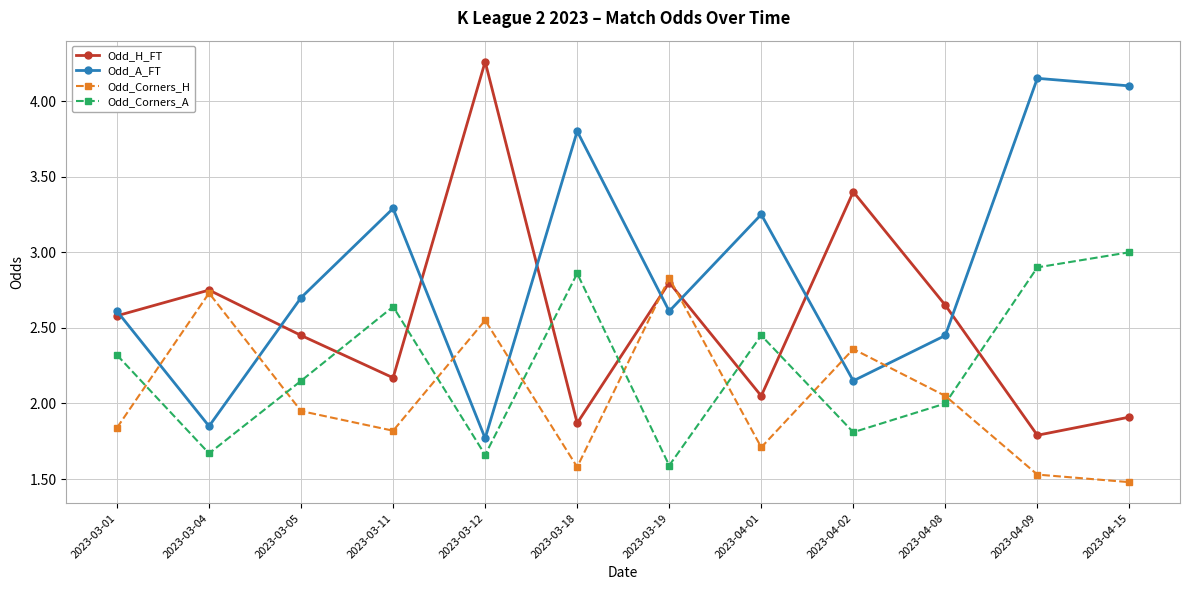

The value of Odd_H_FT at 2023-04-02 is 3.4. True or false?

True